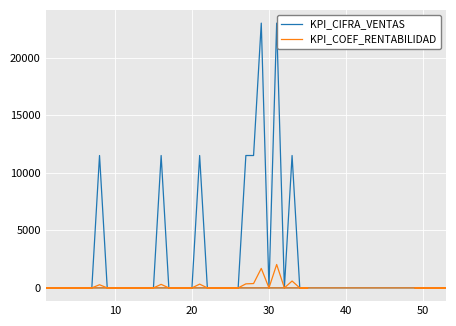

In KPI_CIFRA_VENTAS, how many points are lower than both neighbors (excluding endpoints)?

2